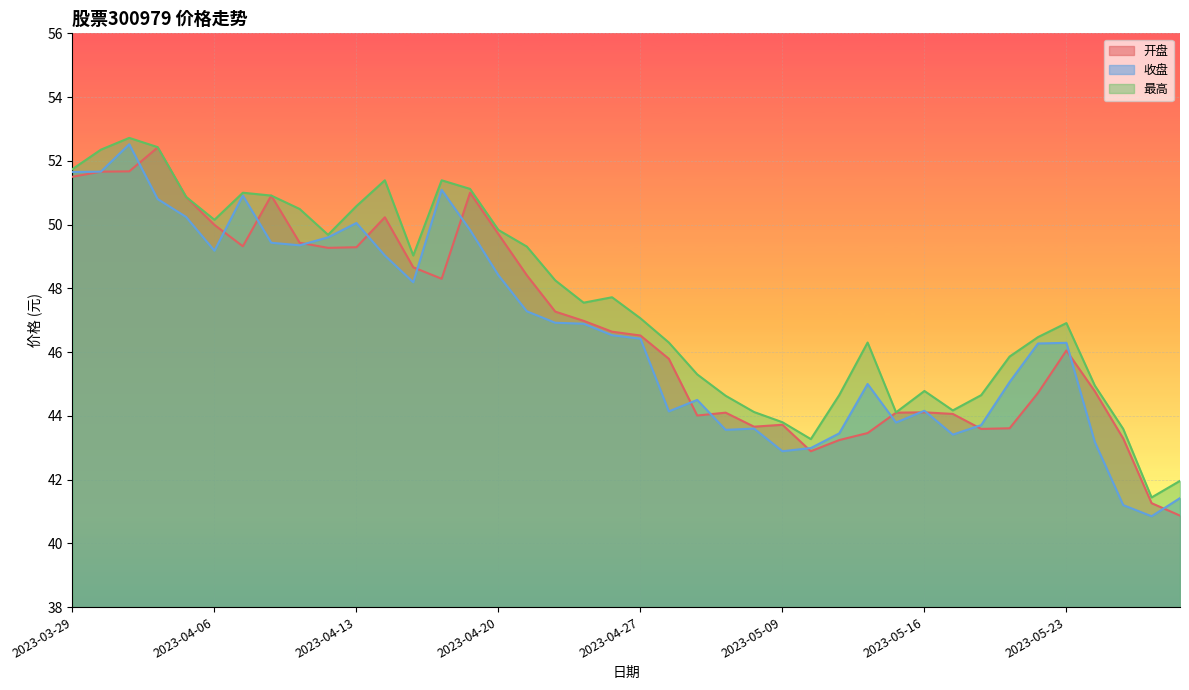

Reading left to right, transcribe all the data shown in this chart.

开盘: 51.5	51.7	51.7	52.4	50.9	50.0	49.3	50.9	49.4	49.3	49.3	50.2	48.7	48.3	51.0	49.7	48.4	47.3	47.0	46.6	46.5	45.8	44.0	44.1	43.7	43.7	42.9	43.2	43.5	44.1	44.1	44.1	43.6	43.6	44.7	46.0	44.8	43.3	41.3	40.9
收盘: 51.6	51.7	52.5	50.8	50.2	49.2	50.9	49.4	49.4	49.6	50.0	49.0	48.2	51.1	49.8	48.4	47.3	46.9	46.9	46.5	46.4	44.1	44.5	43.6	43.6	42.9	43.0	43.5	45.0	43.8	44.2	43.4	43.7	45.1	46.3	46.3	43.2	41.2	40.9	41.4
最高: 51.7	52.4	52.7	52.4	50.9	50.1	51.0	50.9	50.5	49.7	50.6	51.4	49.0	51.4	51.1	49.8	49.3	48.2	47.5	47.7	47.1	46.3	45.3	44.6	44.1	43.8	43.3	44.6	46.3	44.1	44.8	44.2	44.6	45.9	46.5	46.9	45.0	43.6	41.4	42.0